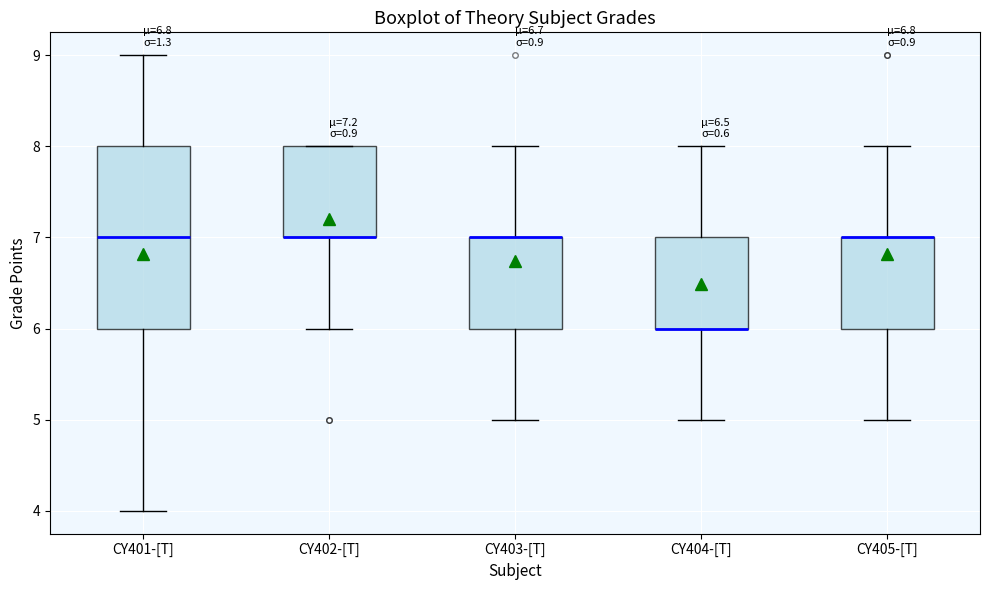

Reading left to right, read every box against the y-axis: the position of its median line, the range the box covers, and the ends of its whiskers. The values are not printed on the chart, so give them approximately, as read against the axis.

CY401-[T]: median 7, box 6 to 8, whiskers 4 to 9
CY402-[T]: median 7 (drawn on the box's lower edge), box 7 to 8, whiskers 6 to 8
CY403-[T]: median 7 (drawn on the box's upper edge), box 6 to 7, whiskers 5 to 8
CY404-[T]: median 6 (drawn on the box's lower edge), box 6 to 7, whiskers 5 to 8
CY405-[T]: median 7 (drawn on the box's upper edge), box 6 to 7, whiskers 5 to 8